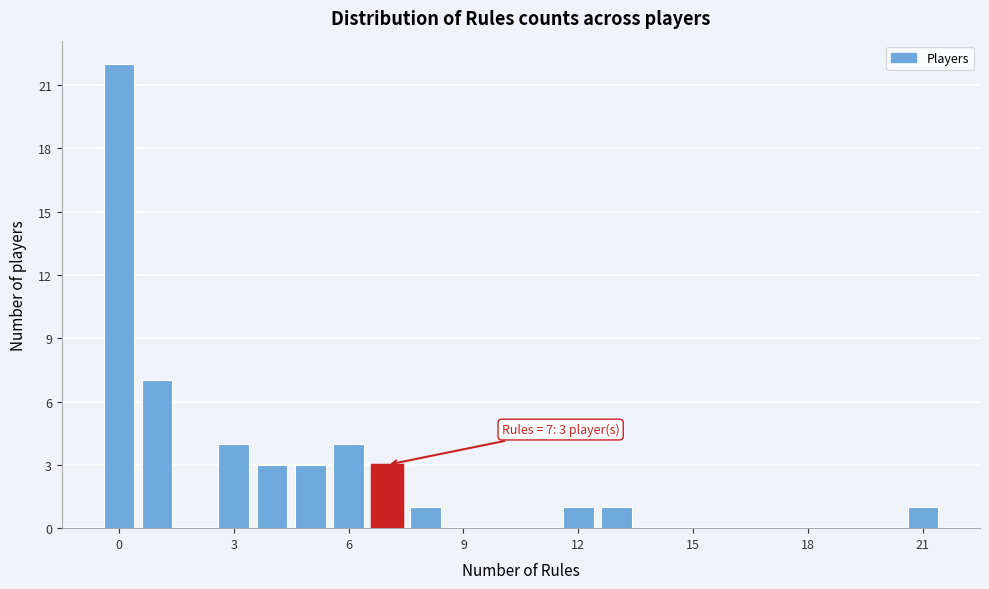

Around what value on the x-axis is the tallest bar? Give the approximate position of its centre, as read against the axis.

0.0